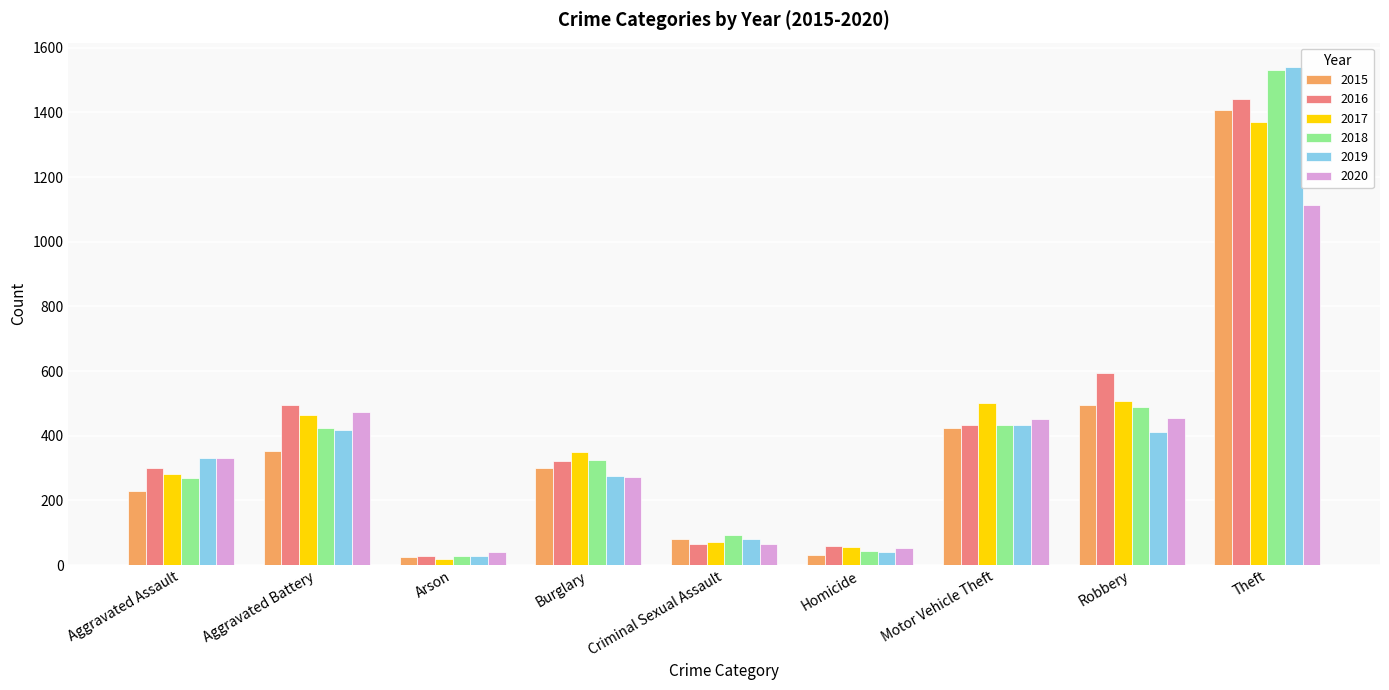

At which category is the sum across all series the highest?

Theft